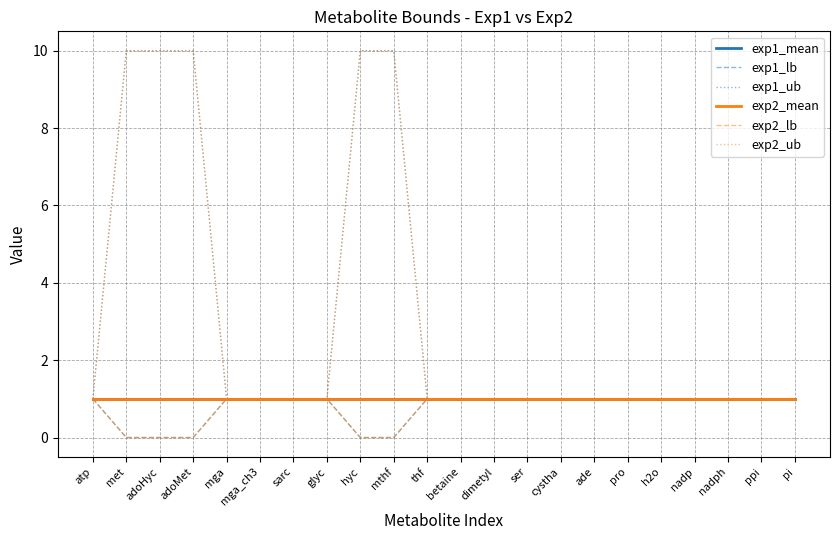

Does the chart display data point markers on the line(s)?

No